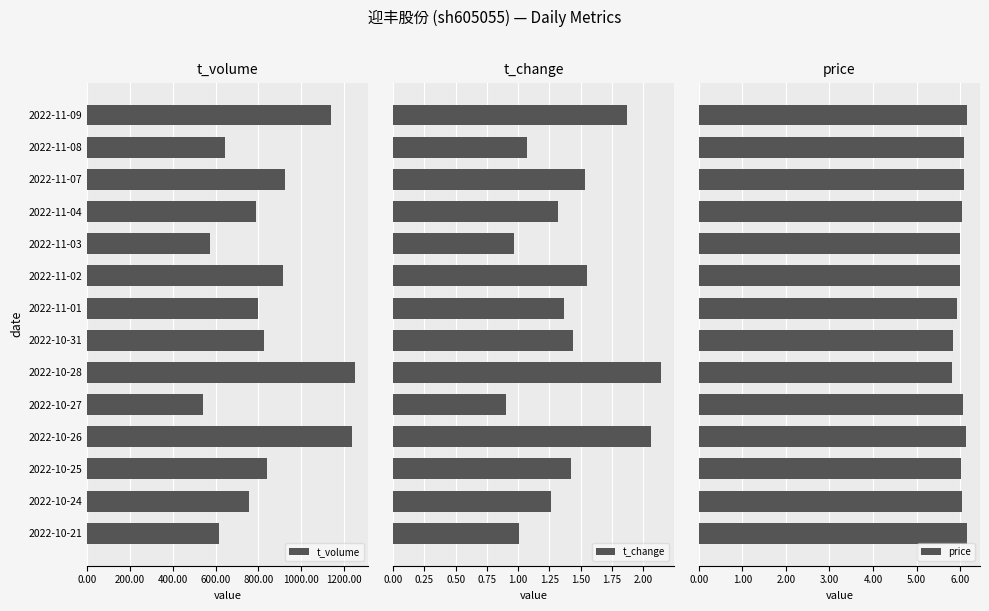

What is the sum of all price values?

84.4